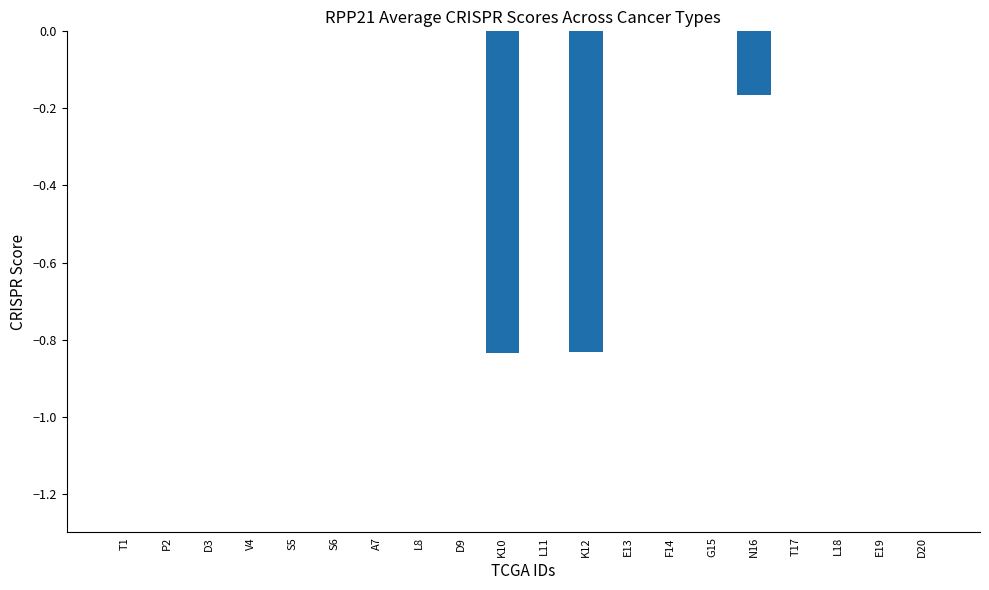

Is it true that the value at K12 is -1.4?

False